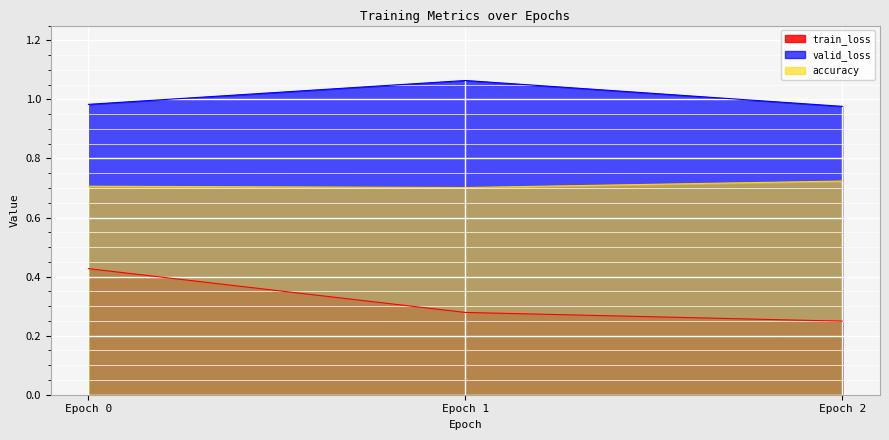

The accuracy series shows 0.7 at Epoch 0. True or false?

True